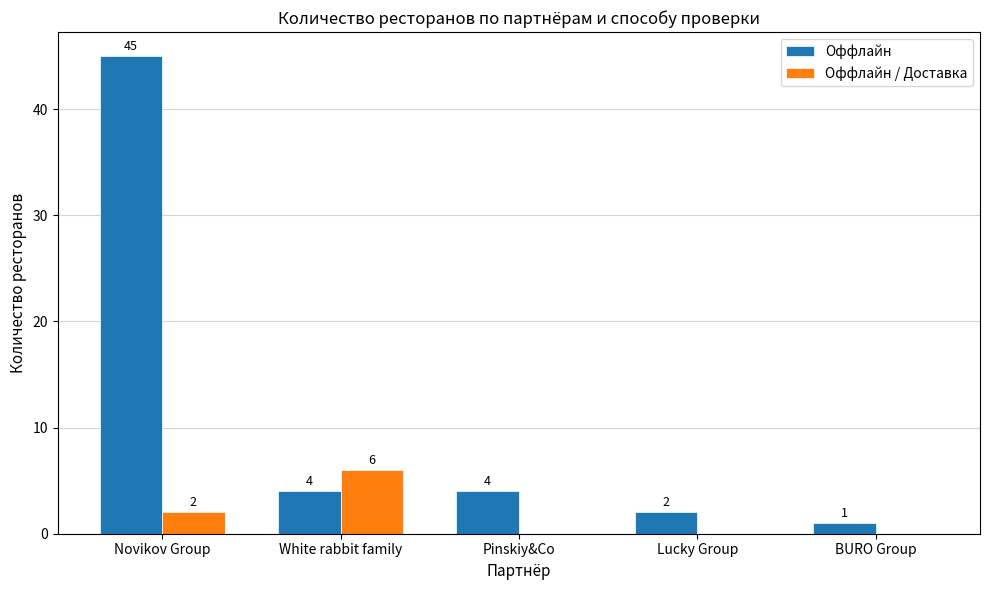

Which series changed the most between Novikov Group and Lucky Group?

Оффлайн